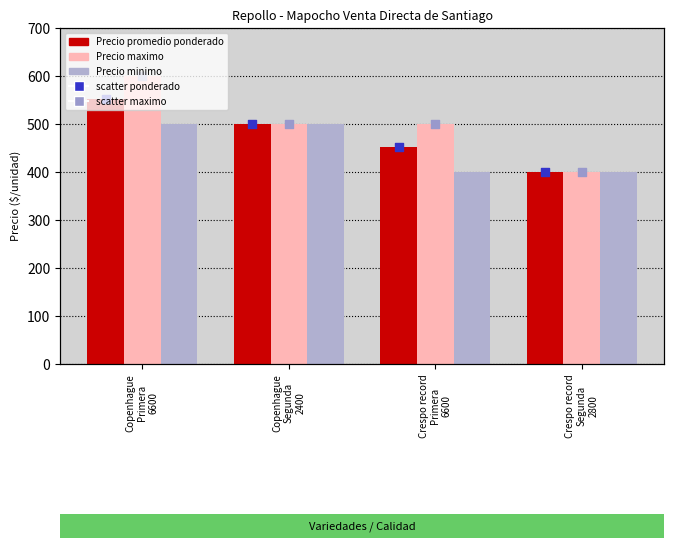

Which series reaches the maximum Y coordinate?

Precio maximo